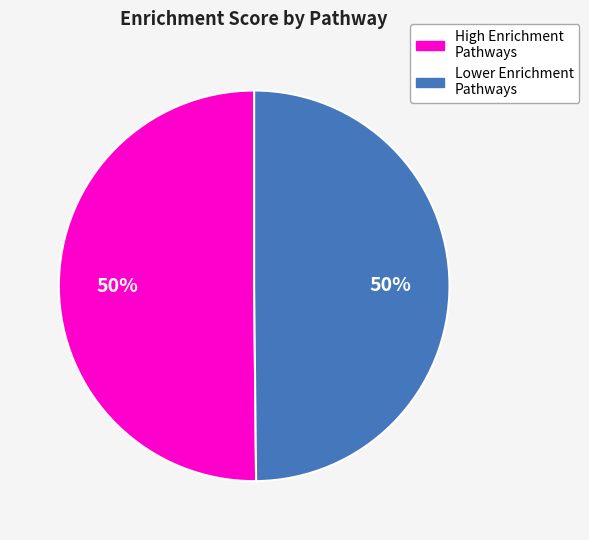

To the nearest percent, what is the average slice percentage?

50%